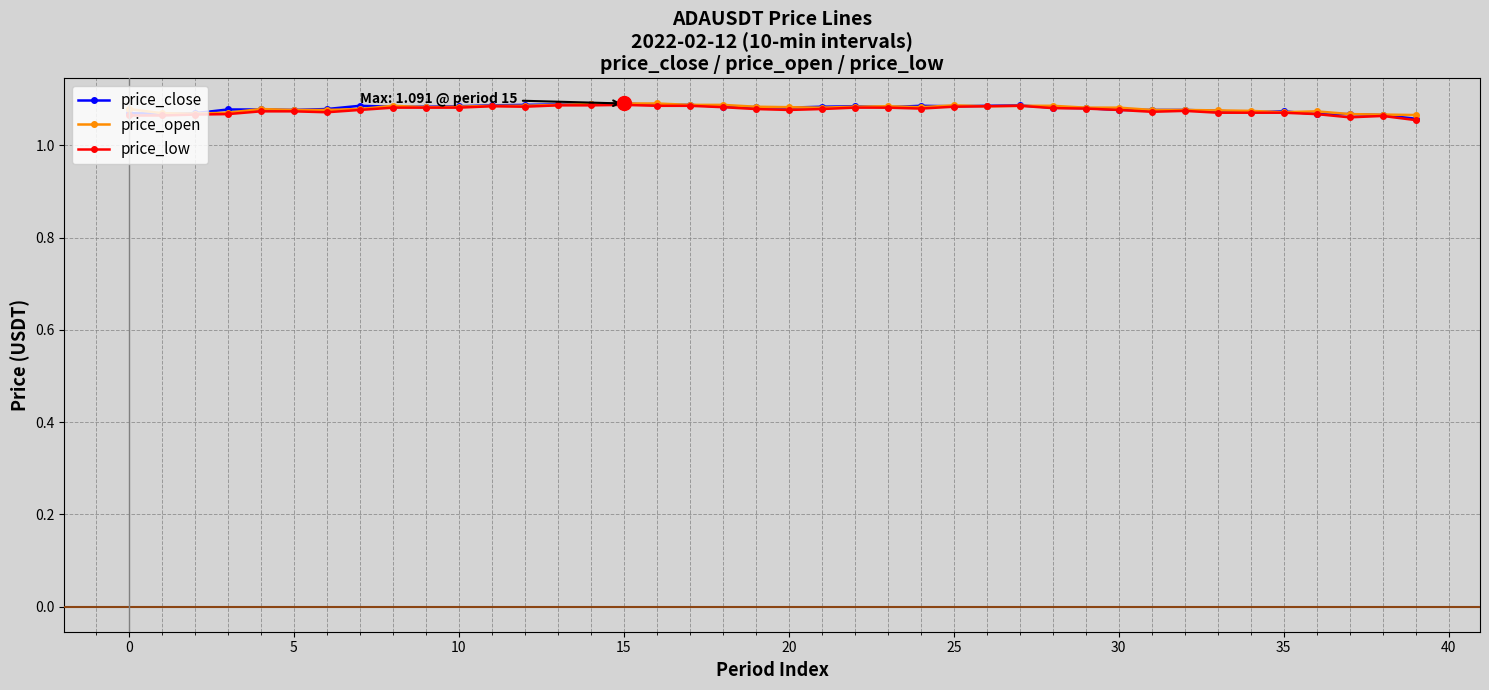

True or false: price_close has more than 2 points higher than both neighbors.

True